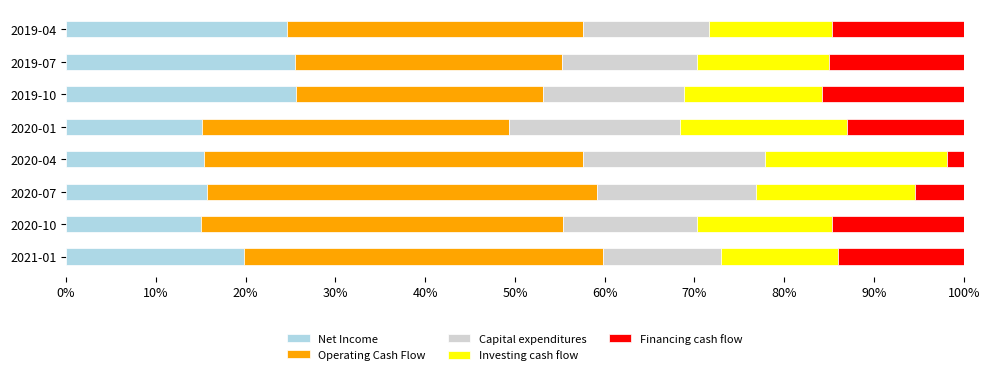

What is the total value across all series at 2020-10?

100.0